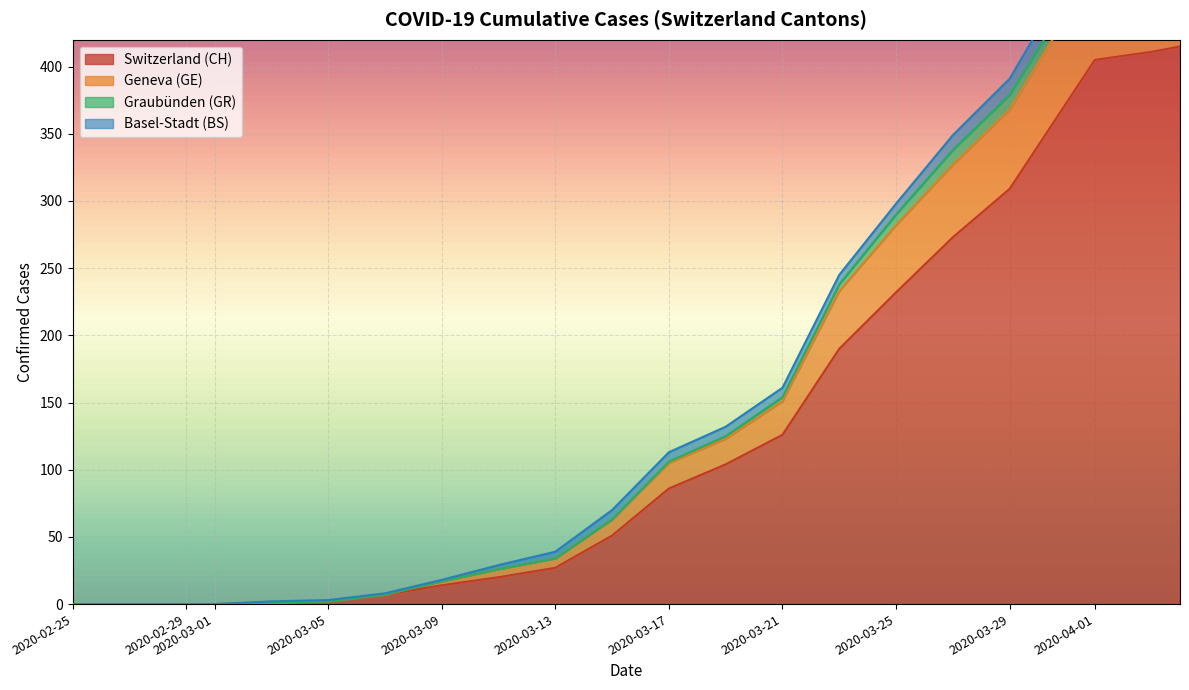

What is the label of the 14th point from the right?

2020-03-09